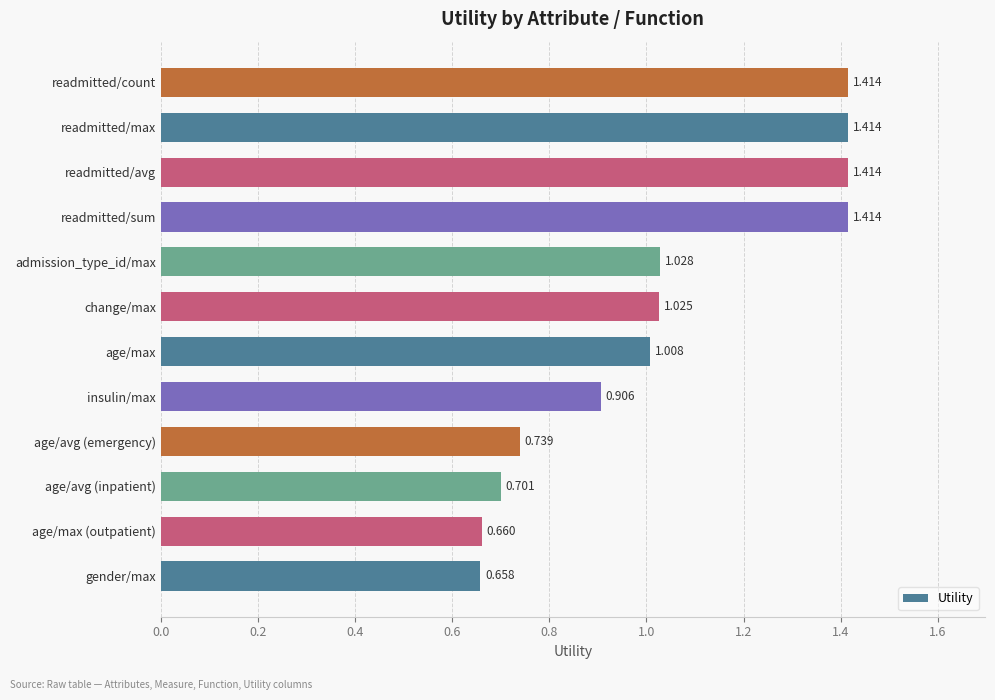

Which category has the lowest value across all series?

gender/max